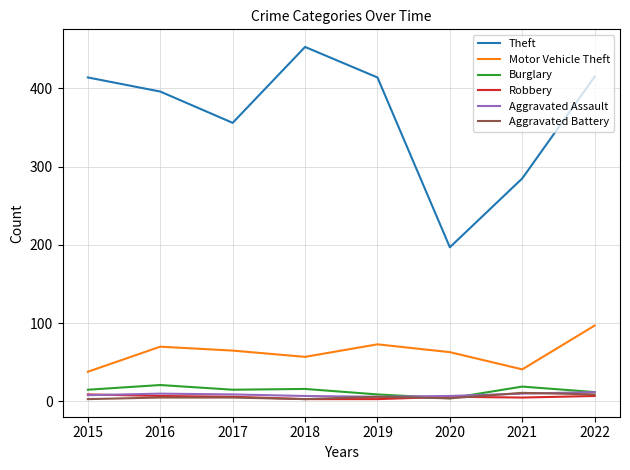

The Burglary series shows 4 at 2020. True or false?

True